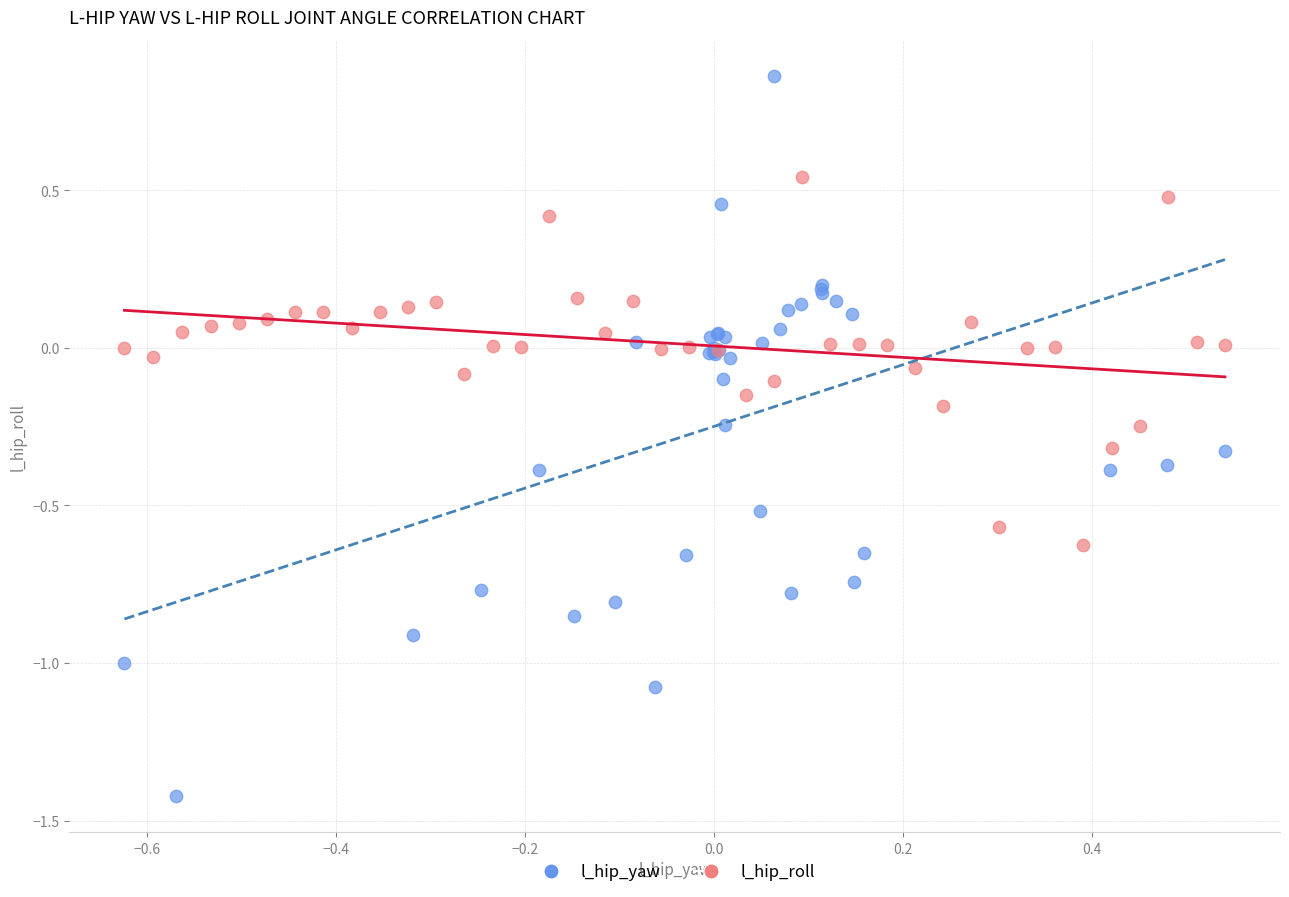

Which series contains the lowest Y value?

l_hip_yaw